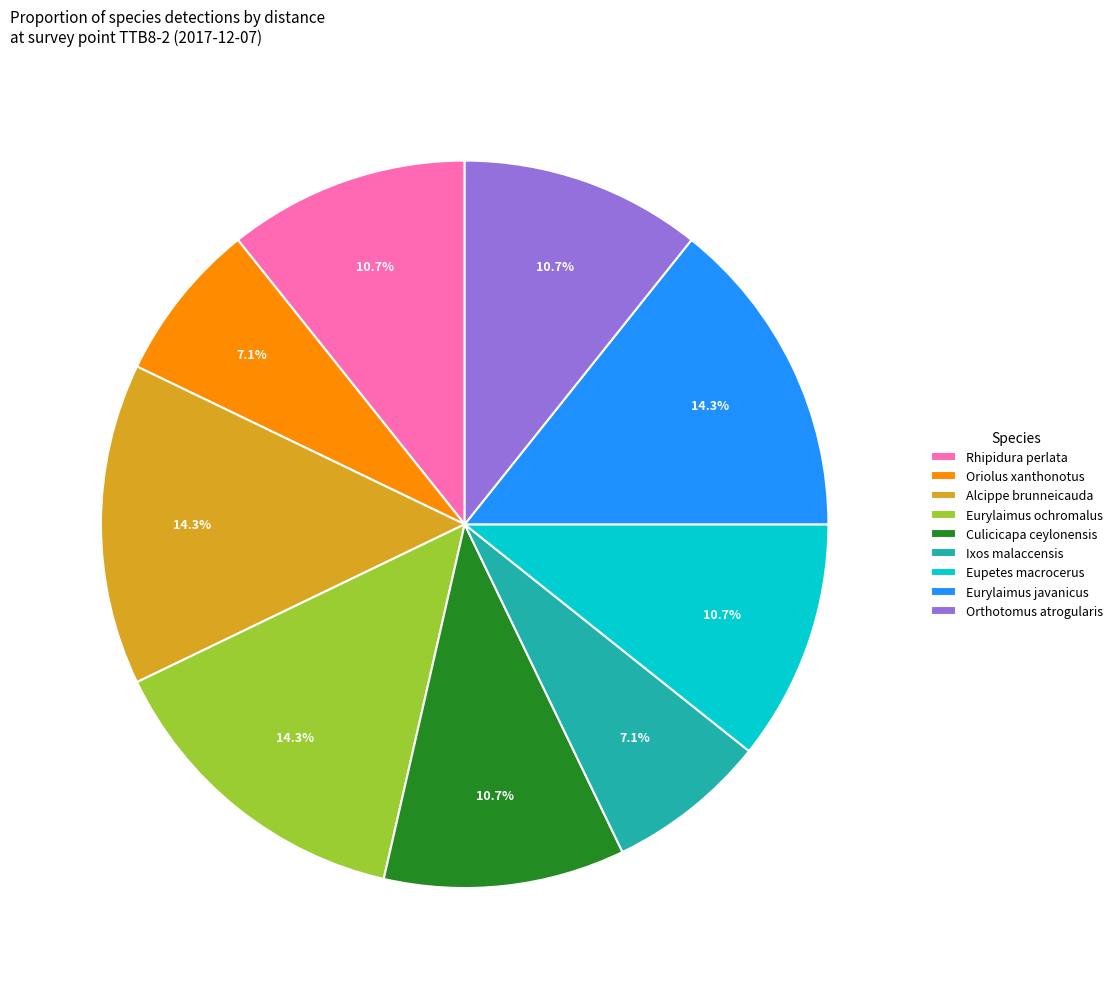

To the nearest percent, what is the difference between the largest and smallest slice percentages?

7%